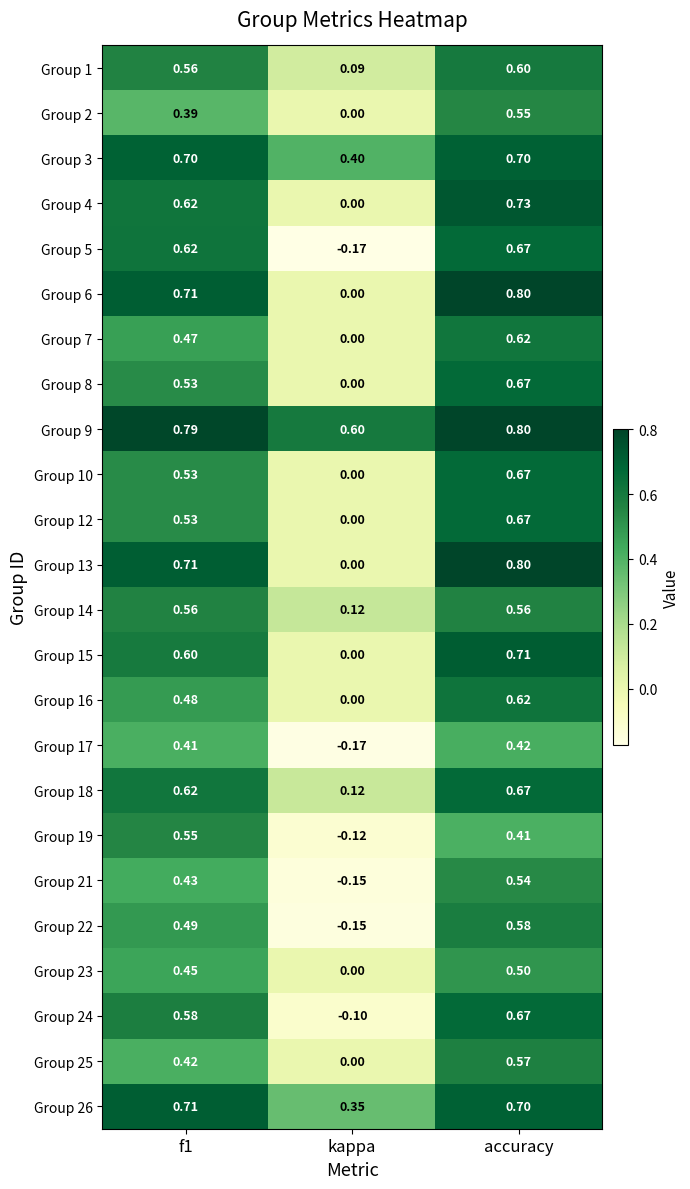

At which label is Group 3 closest to 0?

kappa